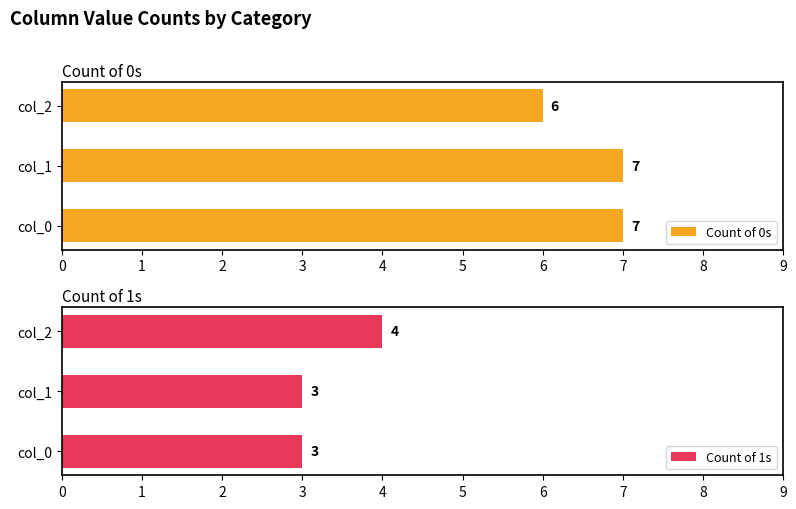

Does the chart contain stacked bars?

No